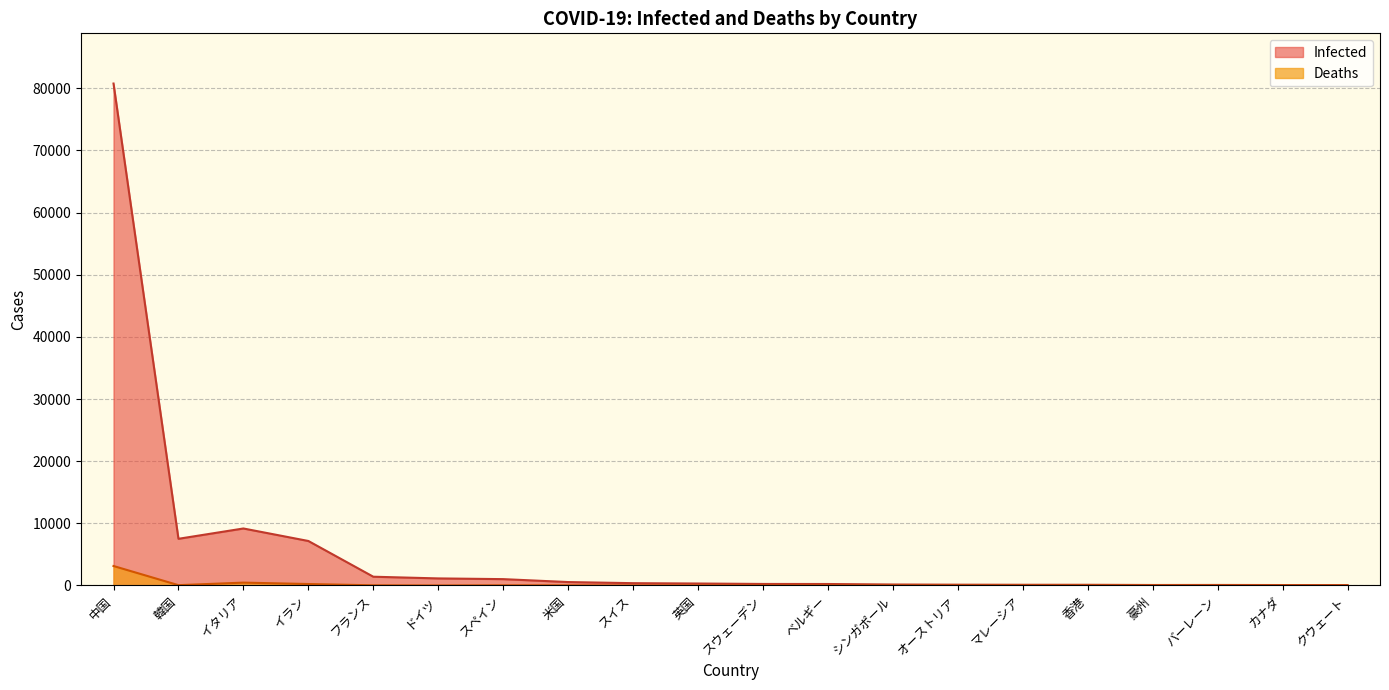

Which series has the widest spread of values?

Infected